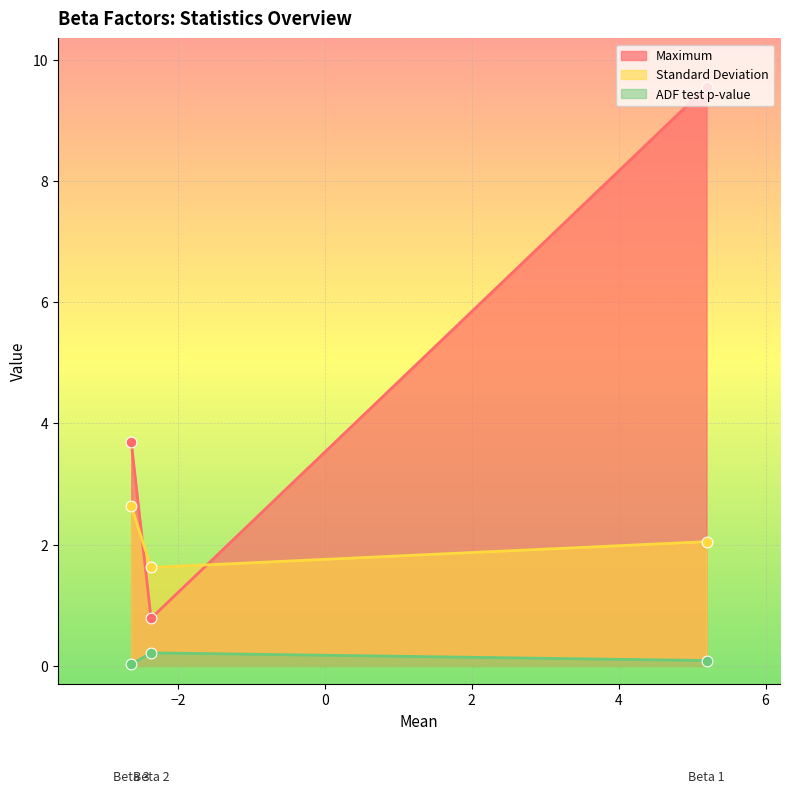

At how many categories does at least one series exceed 8?

1